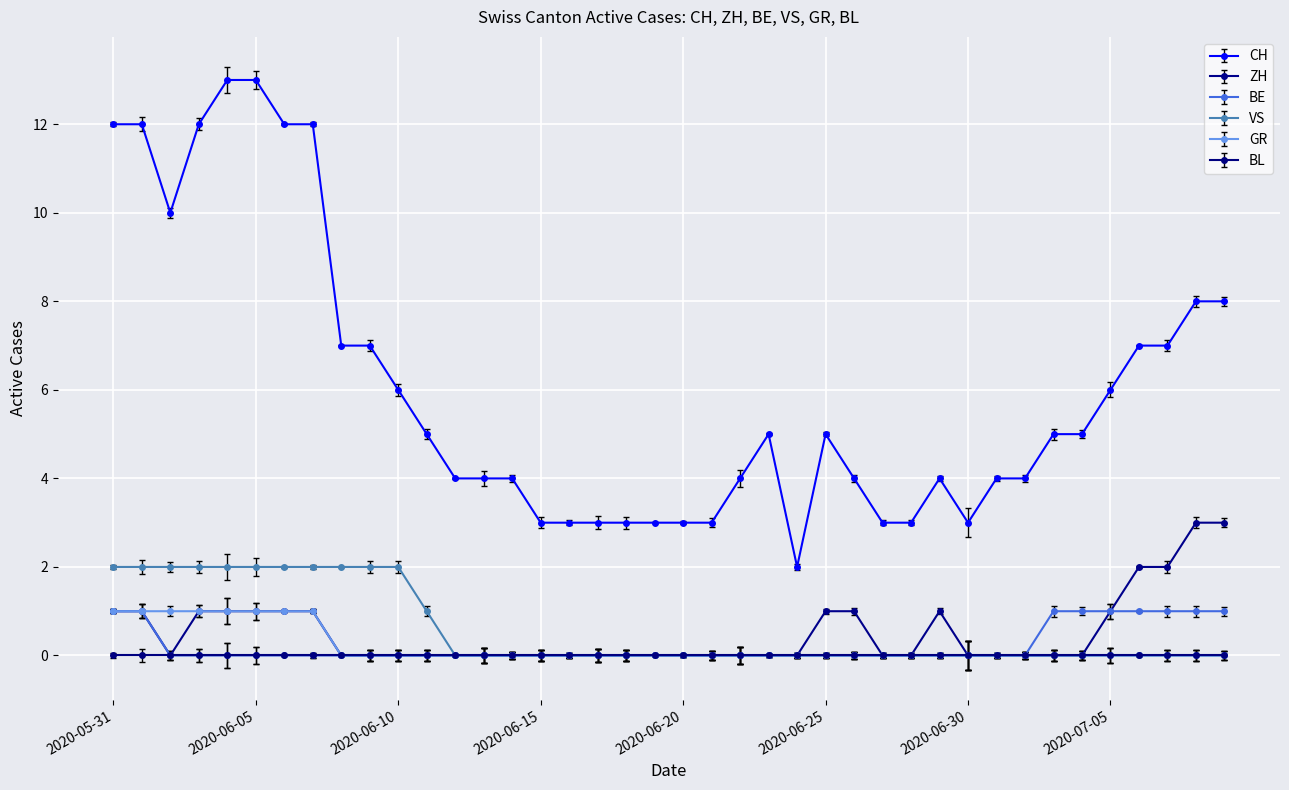

Which series has the largest total across all categories?

CH